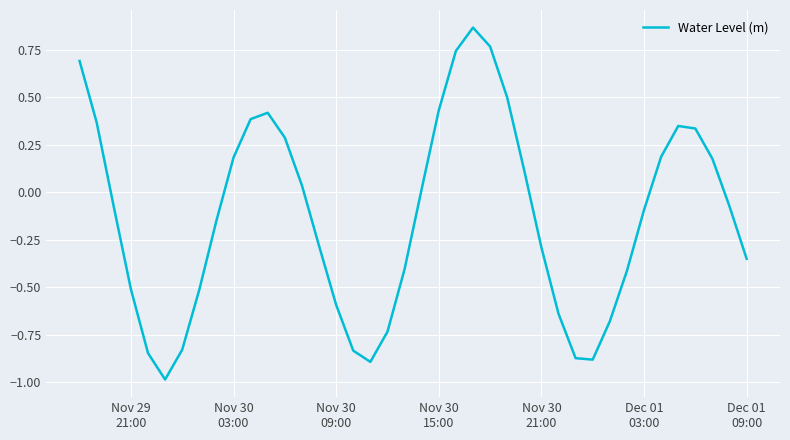

What is the difference between the maximum and minimum values?

1.9